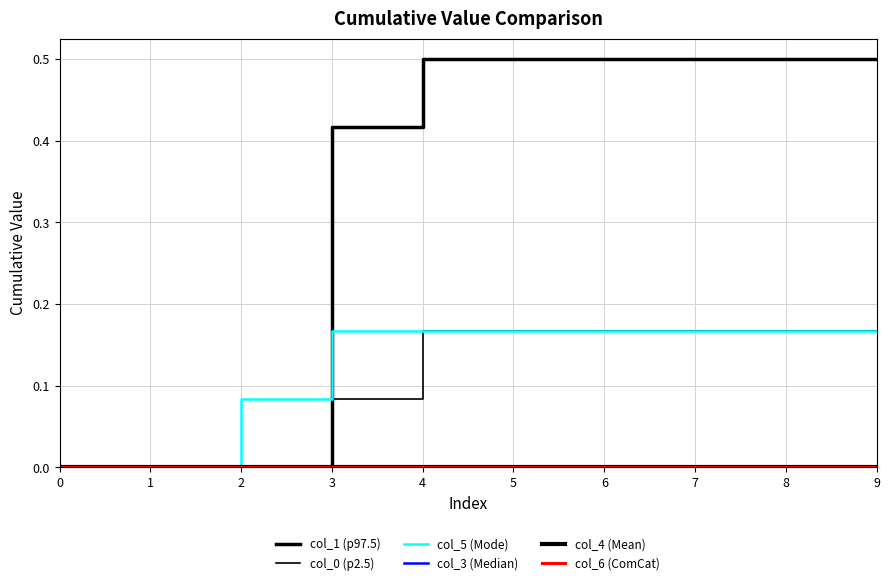

What is the sum of all col_0 (p2.5) values?

1.1